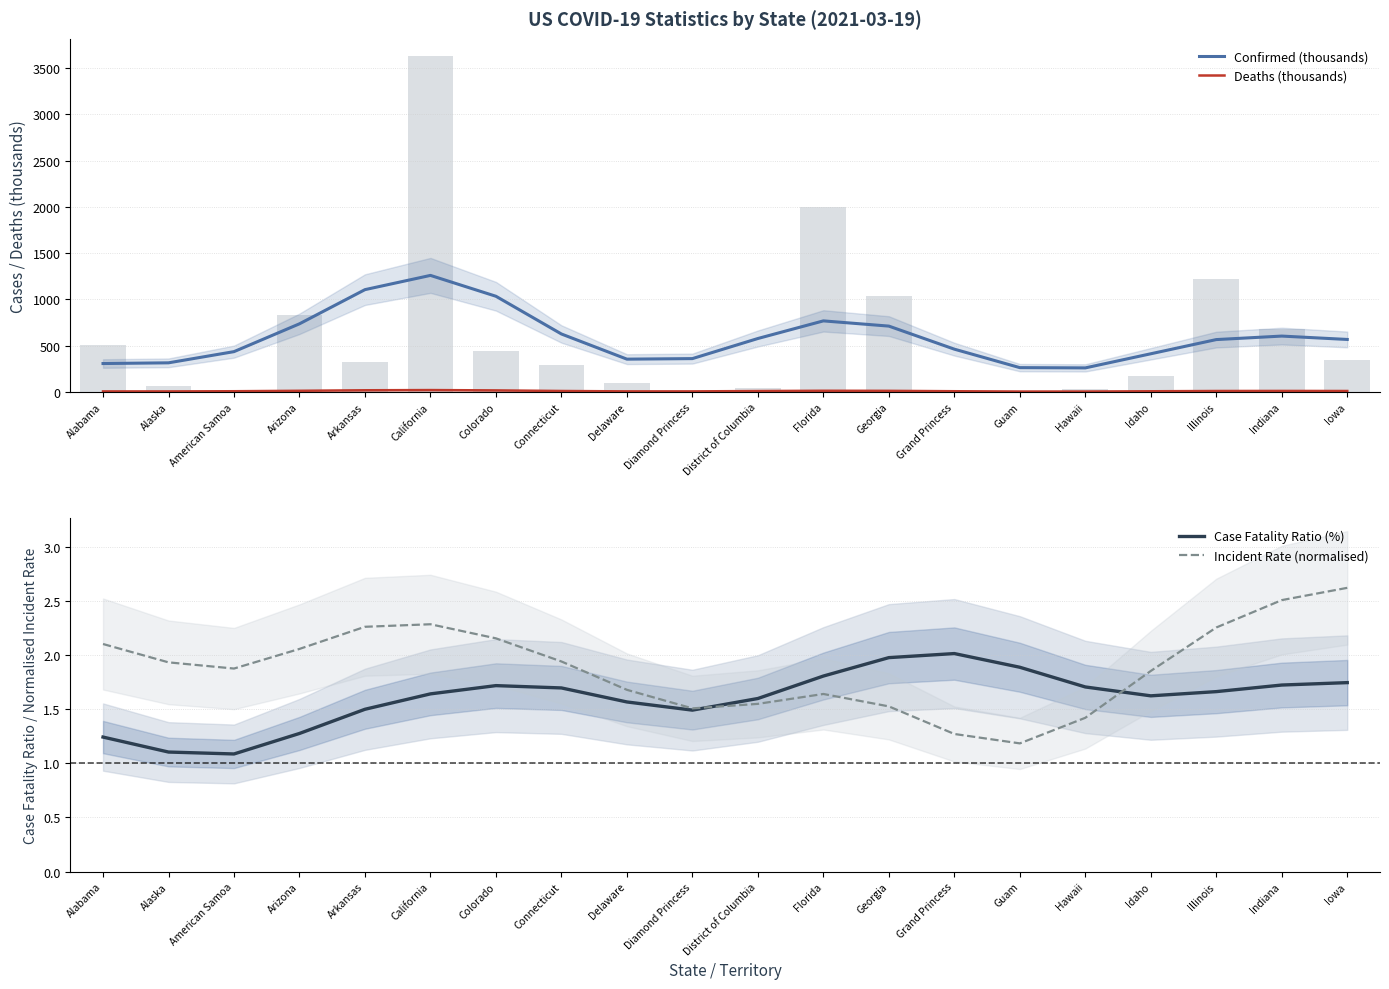

What is the average value of the Deaths (thousands) series?

10.1